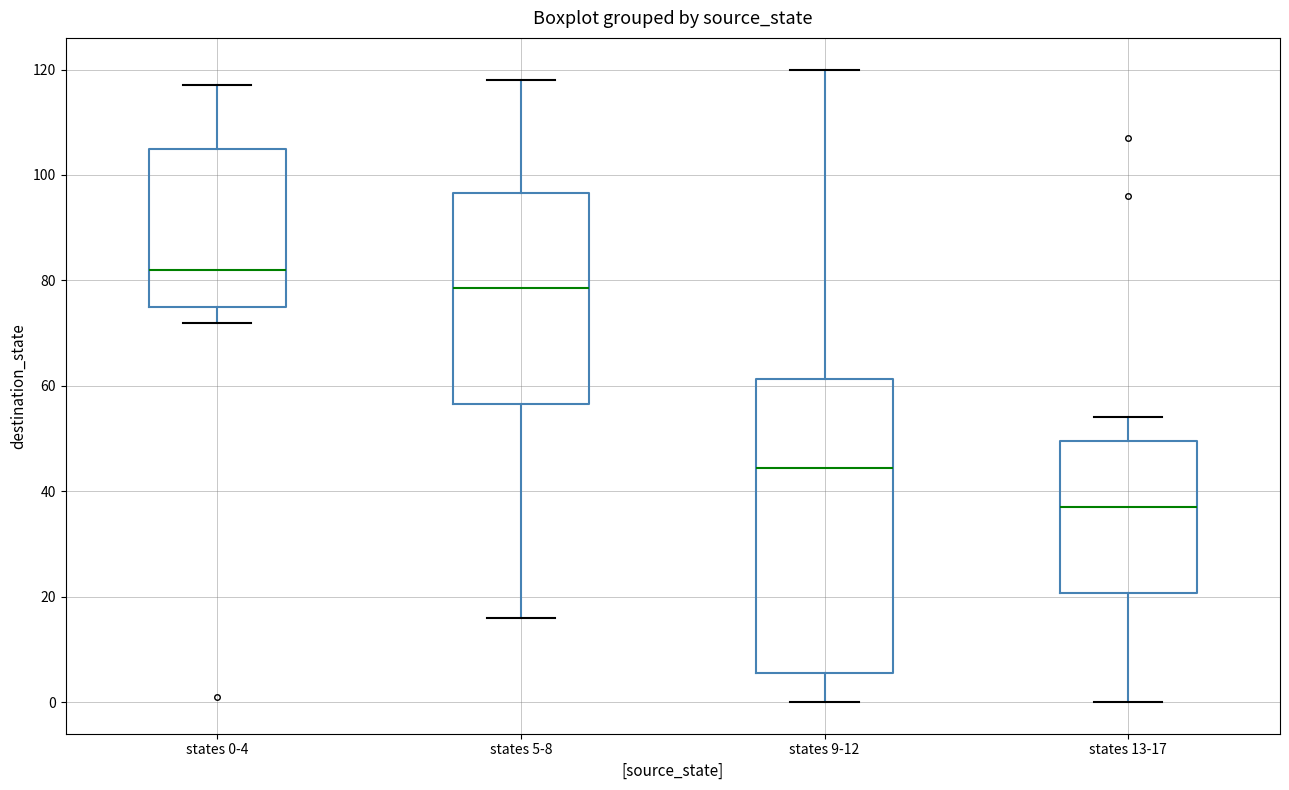

Where does the lower whisker of the box for states 13-17 end on the y-axis? The values are not printed on the chart, so give them approximately, as read against the axis.

0